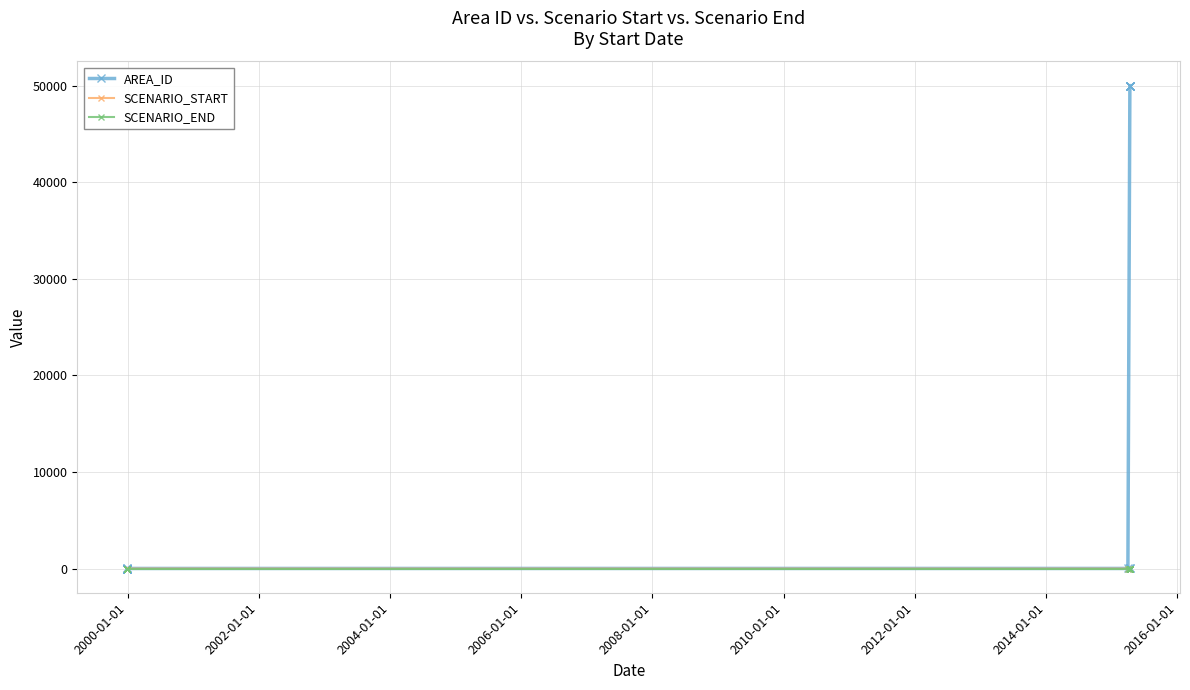

How many positive values does the SCENARIO_START series have?

11